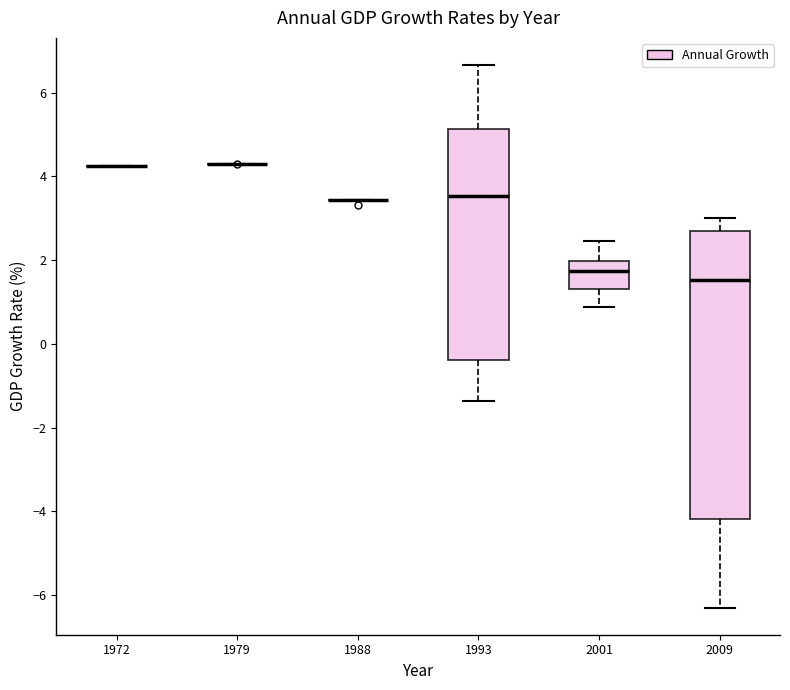

Which box is the tallest, from its lower edge to its upper edge?

2009